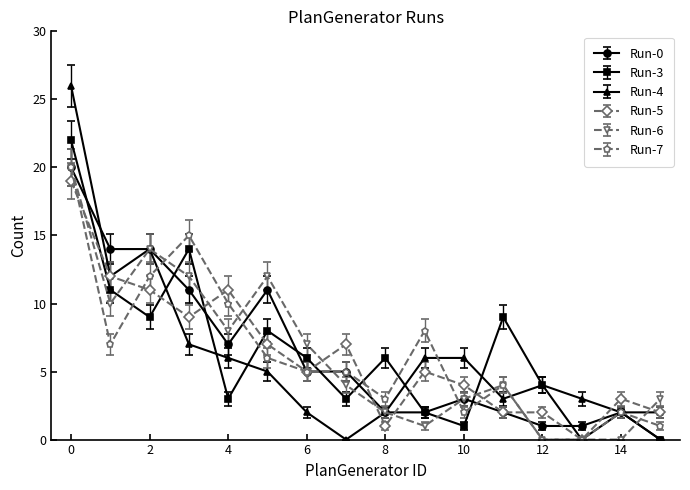

How many distinct data groups are displayed?

6